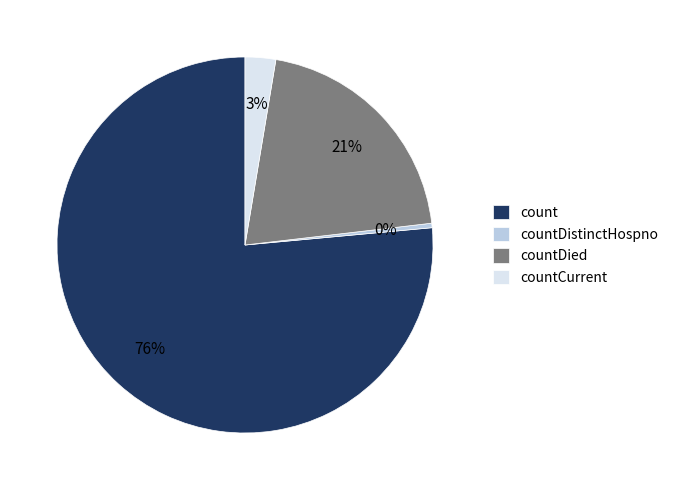

What is the largest slice in the pie chart?

count